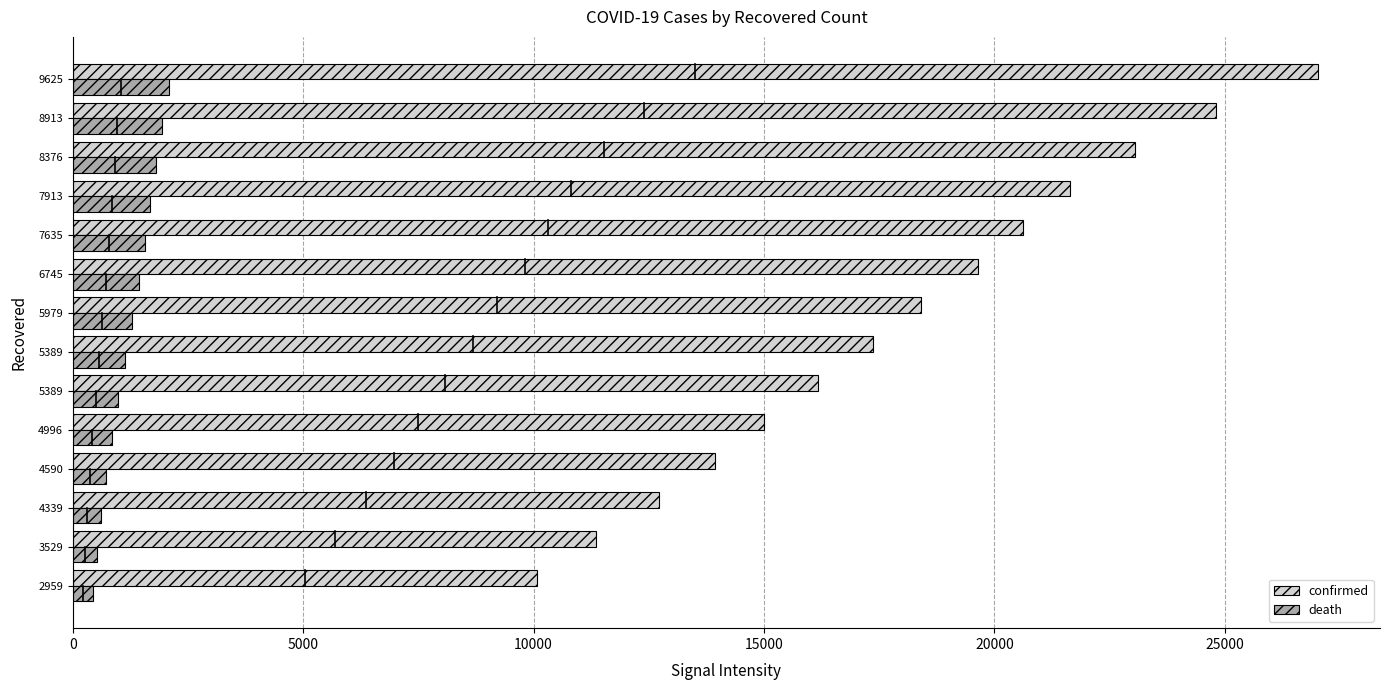

Reading right to left, what are all the values shown in this chart?

confirmed: 27017	24811	23049	21638	20610	19644	18407	17361	16169	14991	13938	12729	11364	10075
death: 2077	1934	1812	1685	1556	1433	1284	1134	988	853	724	611	514	429